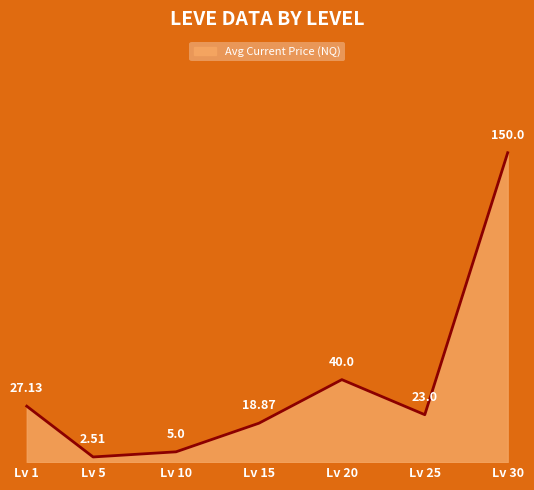

Rank the categories by value from highest to lowest.

Lv 30, Lv 20, Lv 1, Lv 25, Lv 15, Lv 10, Lv 5